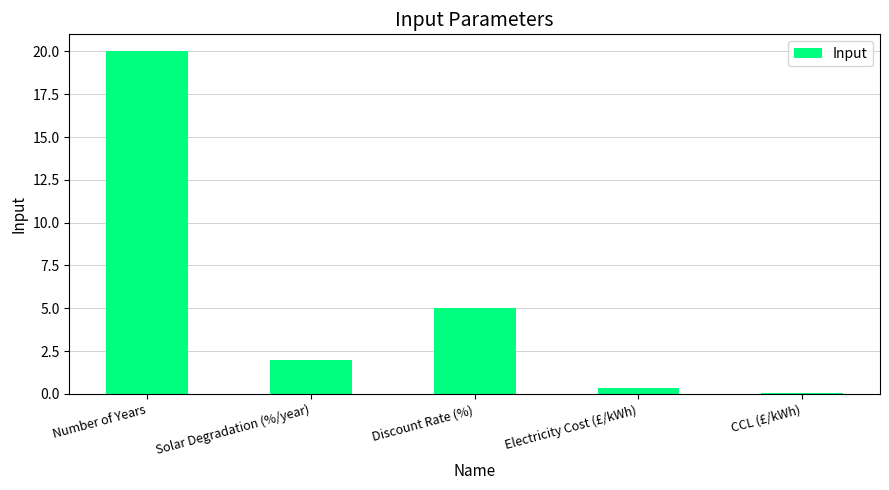

What is the maximum value shown in the chart?

20.0